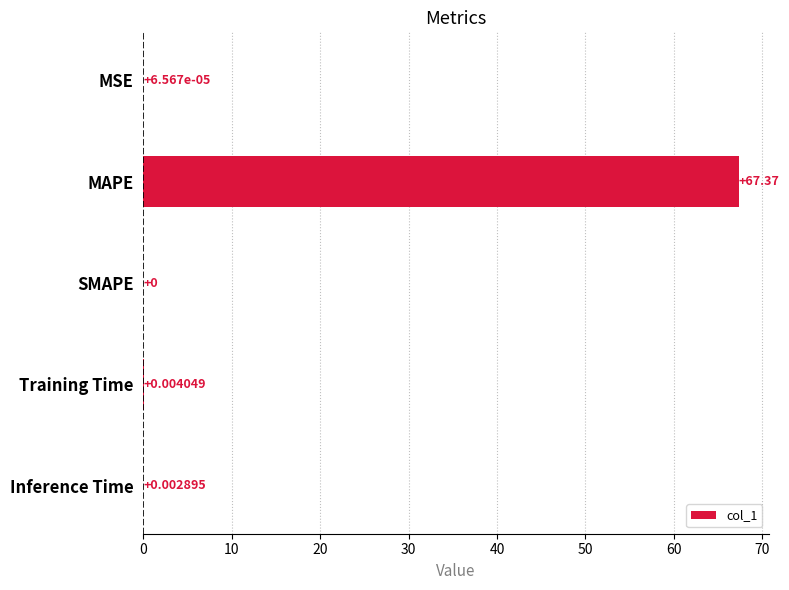

Which label corresponds to the largest value in the chart?

MAPE